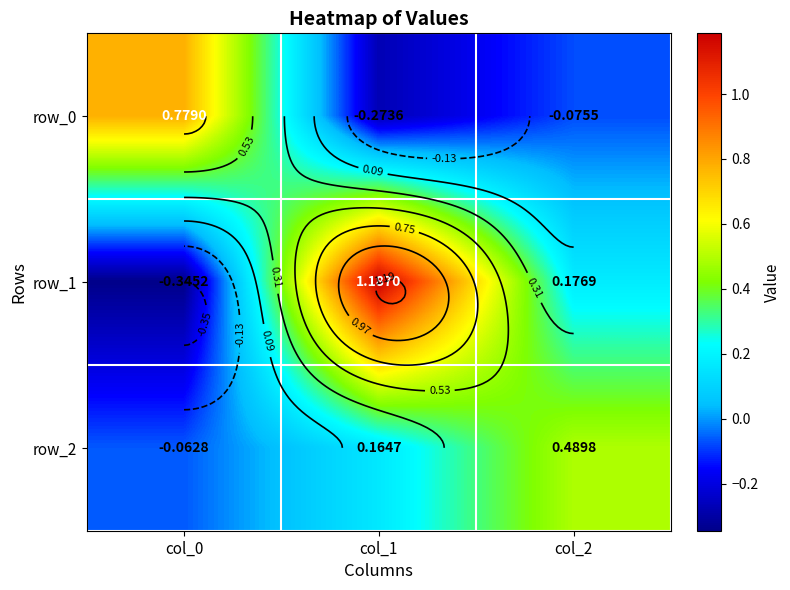

True or false: row_2 has a value of -0.1 at col_0.

True